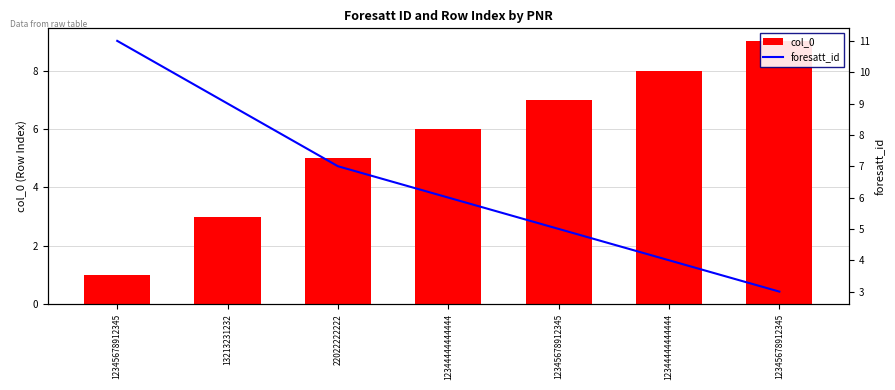

At 22022222222, list the series in order from largest to smallest.

foresatt_id, col_0